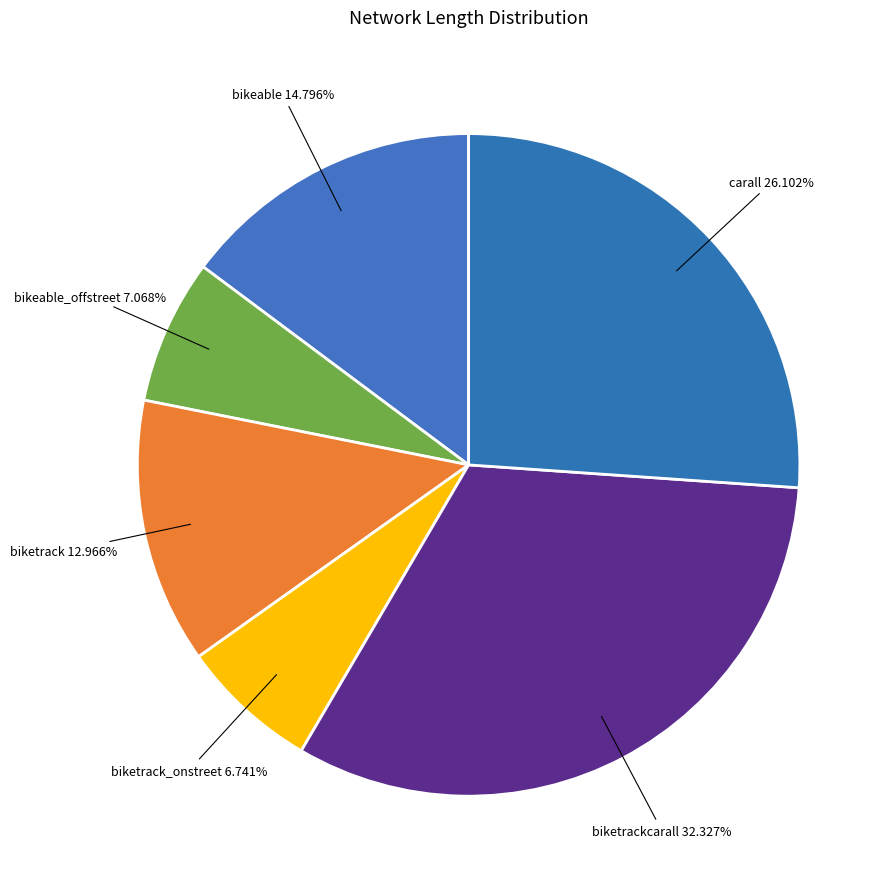

Is there any slice that represents more than half of the pie?

No